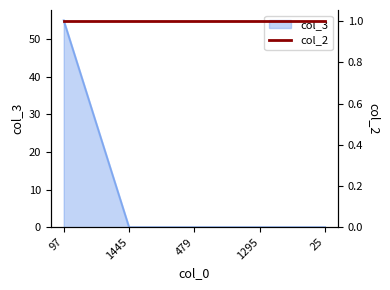

Reading left to right, list all the values displayed in this chart.

97=55	1445=0	479=0	1295=0	25=0